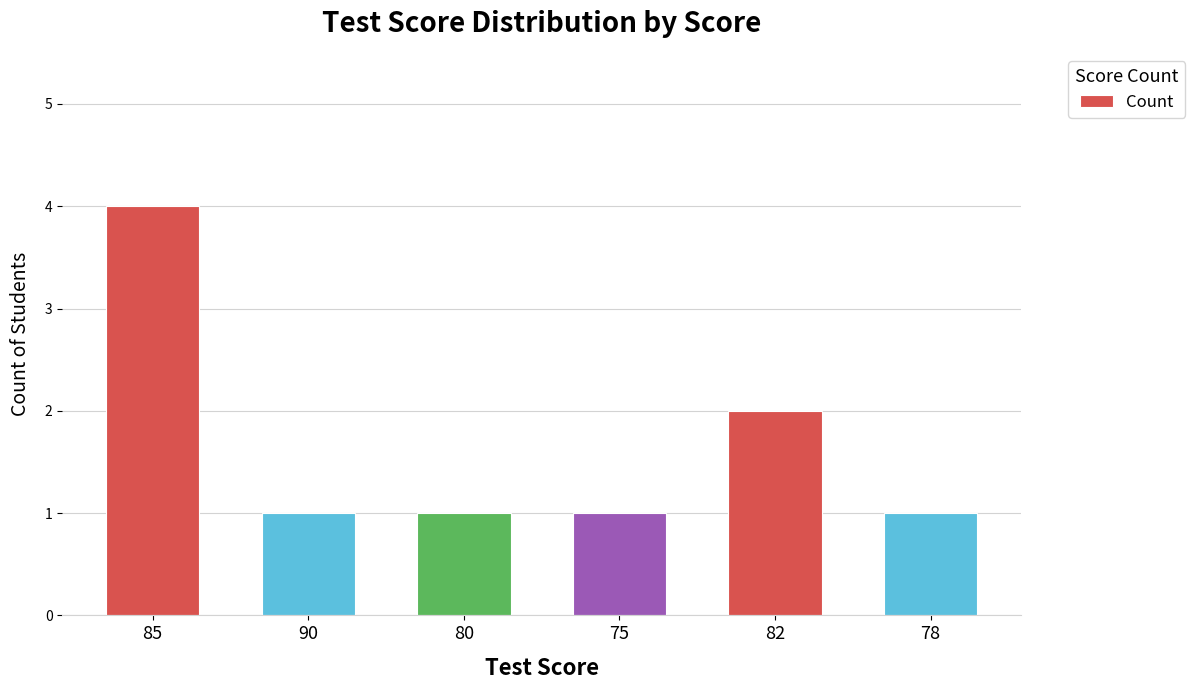

What is the greatest value displayed?

4